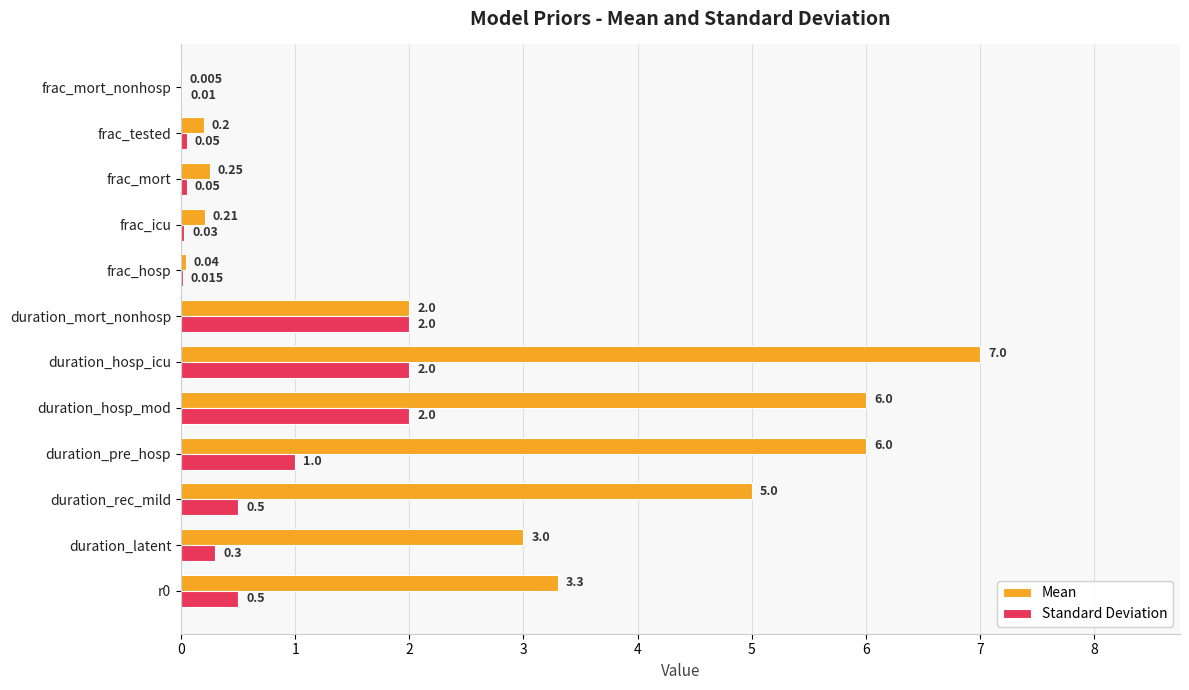

Which label corresponds to the largest value in the chart?

duration_hosp_icu